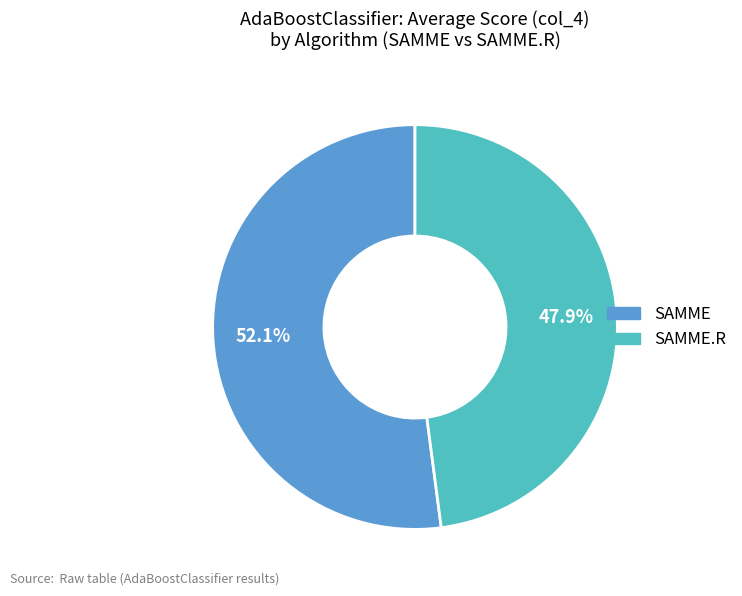

Is there any slice that represents more than half of the pie?

Yes